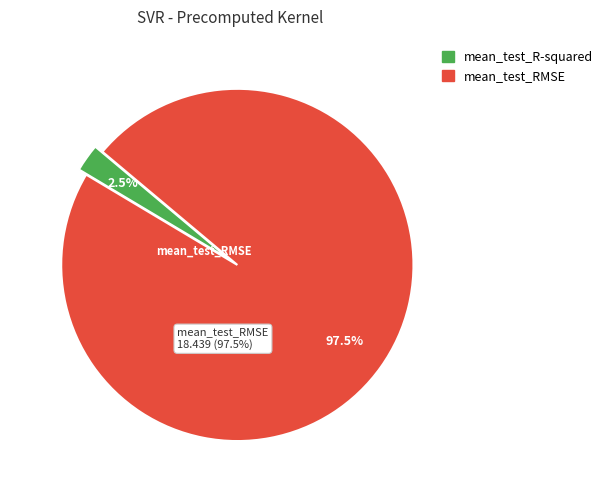

To the nearest percent, what is the difference between the largest and smallest slice percentages?

95%